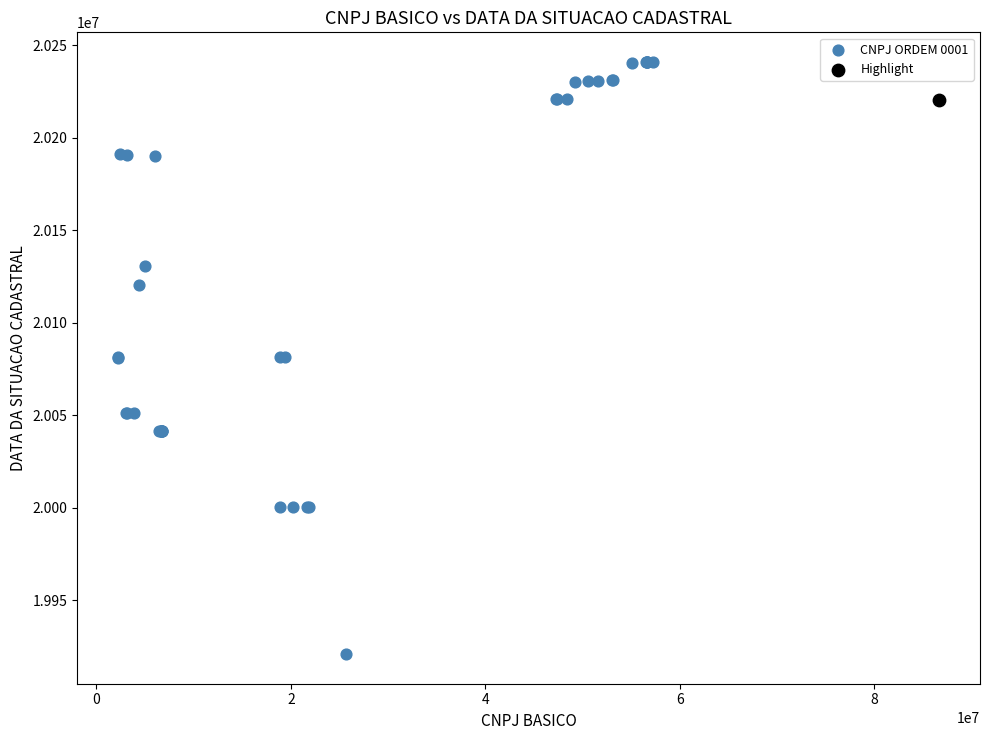

What are all the series names shown in the legend?

CNPJ ORDEM 0001, Highlight